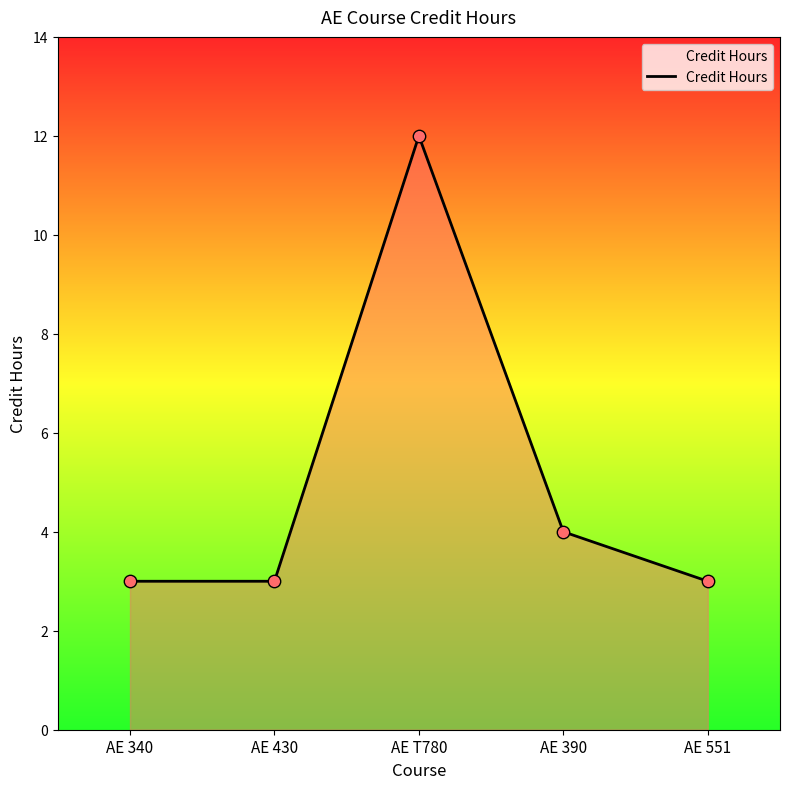

Approximately how many times larger is the value at AE 551 compared to AE 340?

1.0